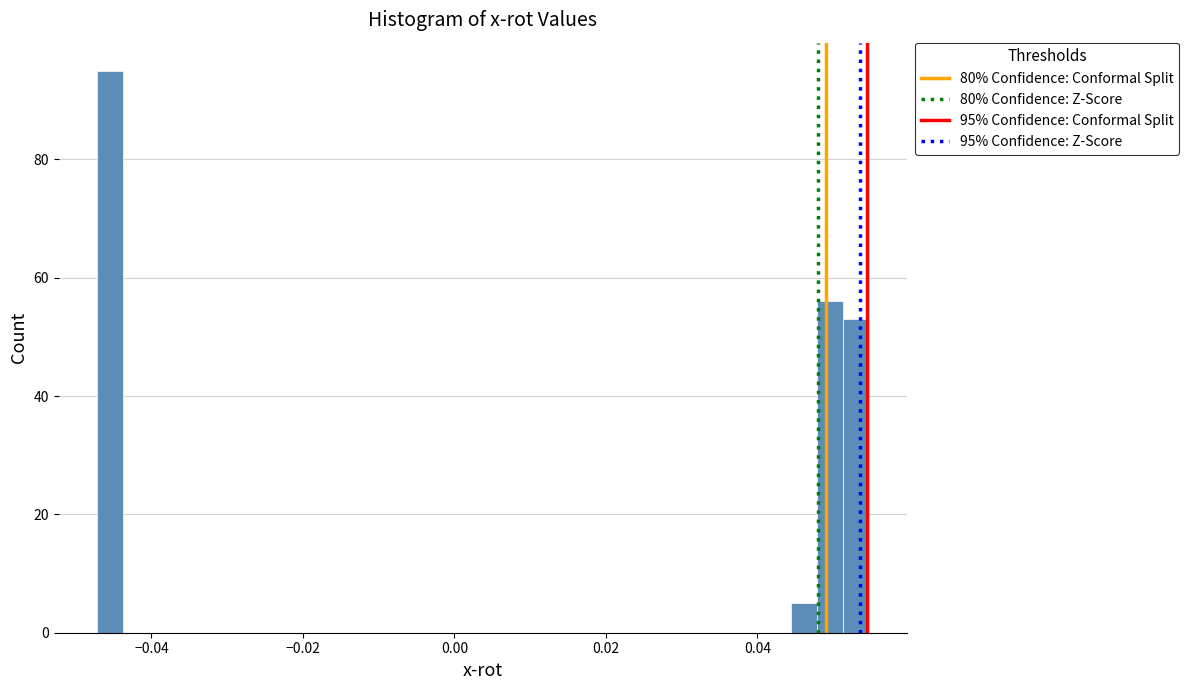

Around what value on the x-axis is the tallest bar? Give the approximate position of its centre, as read against the axis.

-0.046